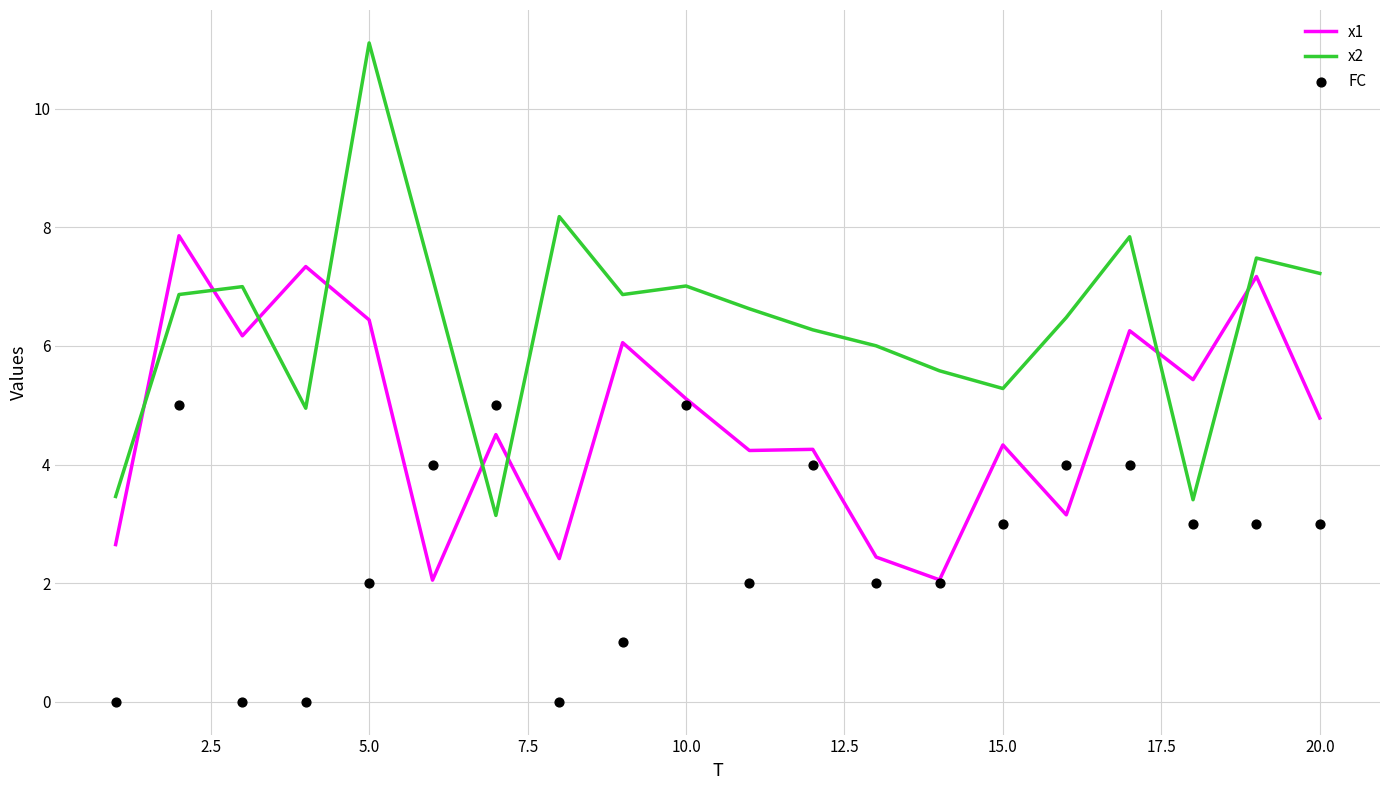

What is the maximum value for x2?

11.1